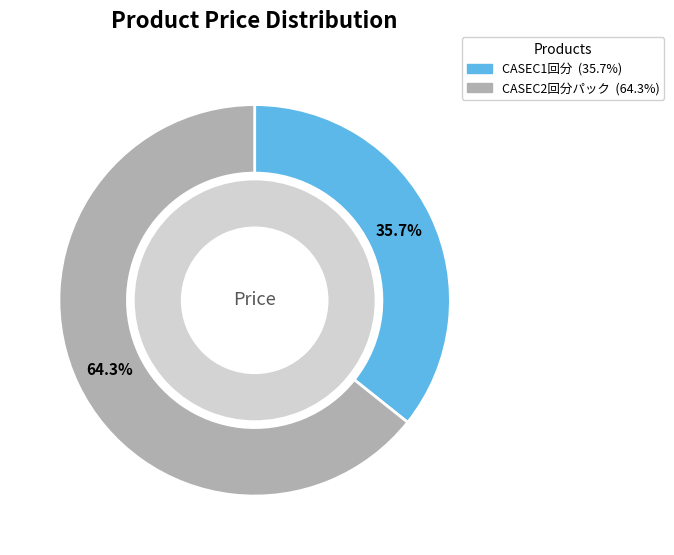

What is the smallest slice in the pie chart?

CASEC1回分